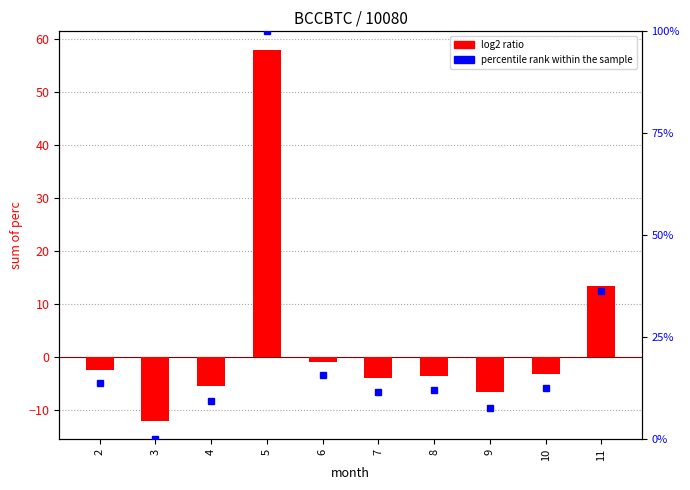

At which category is the sum across all series the highest?

5